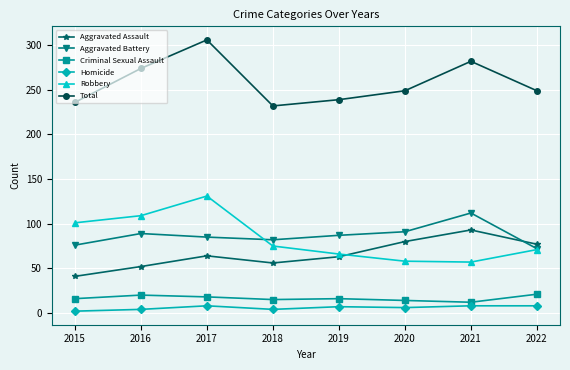

What is the difference between the second highest and minimum values in the Criminal Sexual Assault series?

8